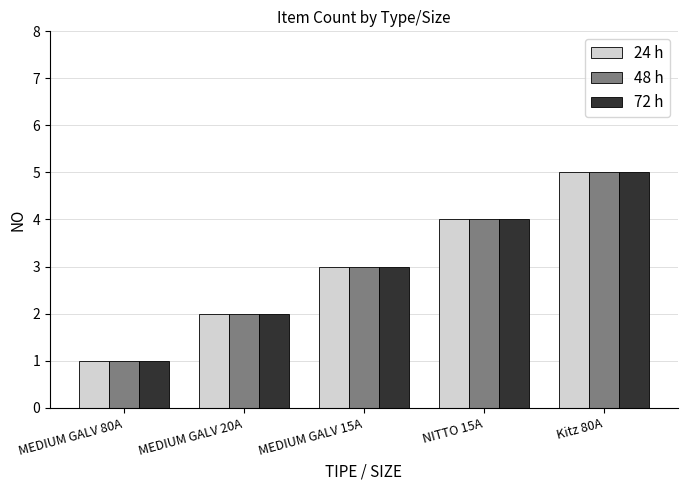

List the labels in order of 24 h value, largest first.

Kitz 80A, NITTO 15A, MEDIUM GALV 15A, MEDIUM GALV 20A, MEDIUM GALV 80A